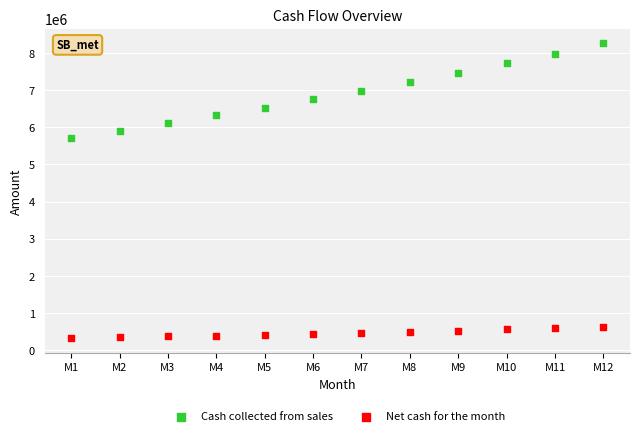

Which series contains the highest Y value?

Cash collected from sales